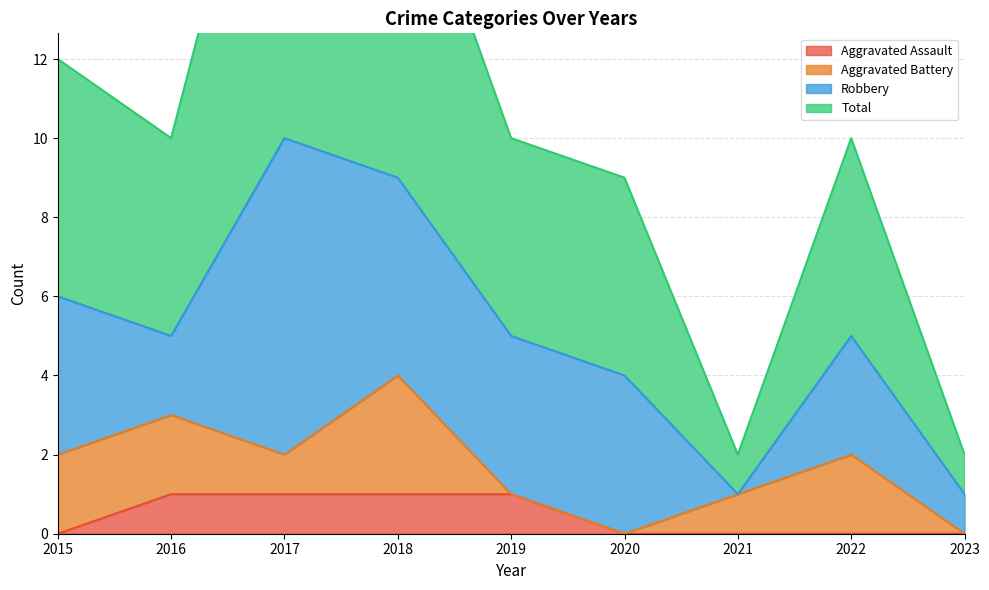

Read the Total value at 2020, to the nearest 5.

10